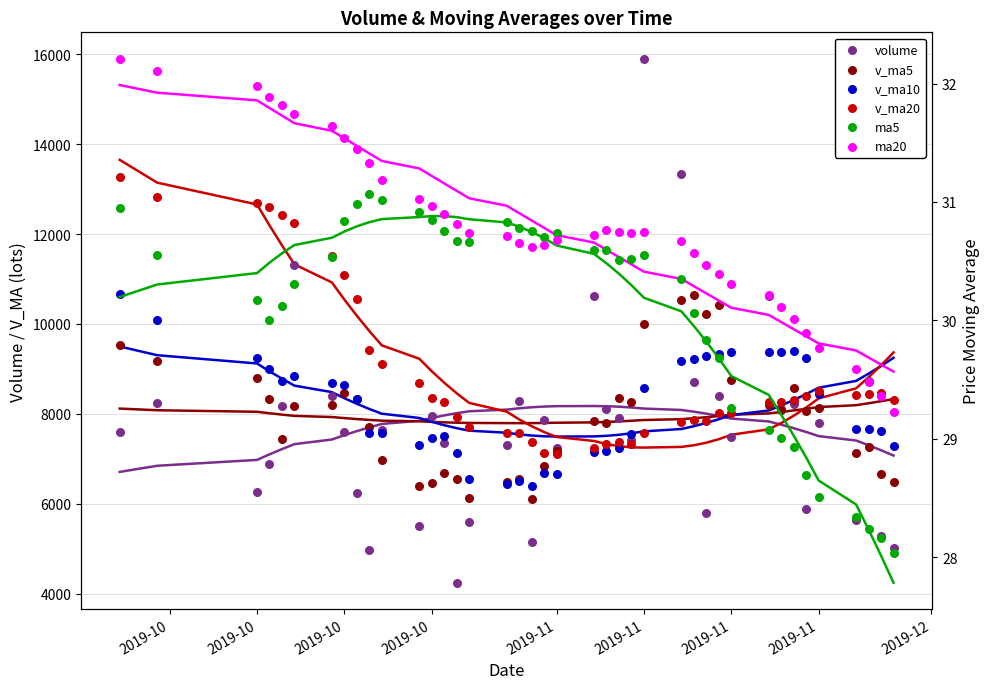

Which series has the largest total across all categories?

v_ma20